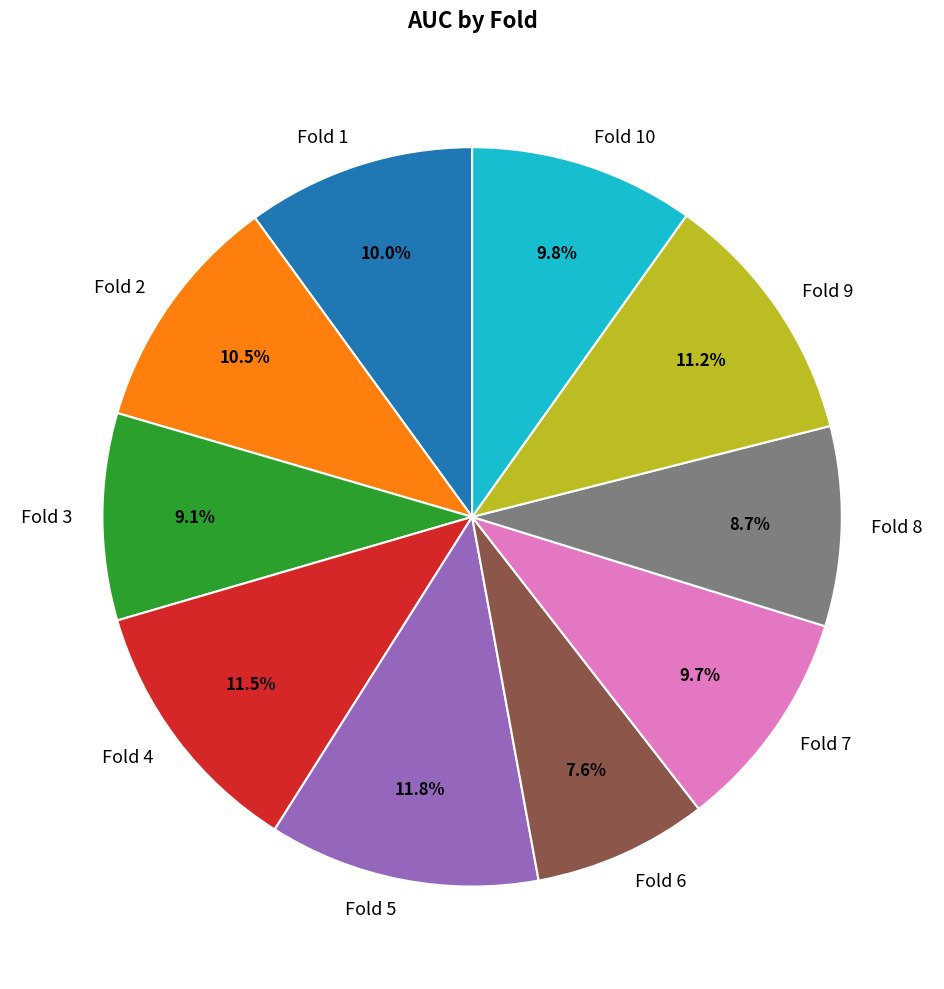

True or false: Fold 8 accounts for 21% of the total.

False